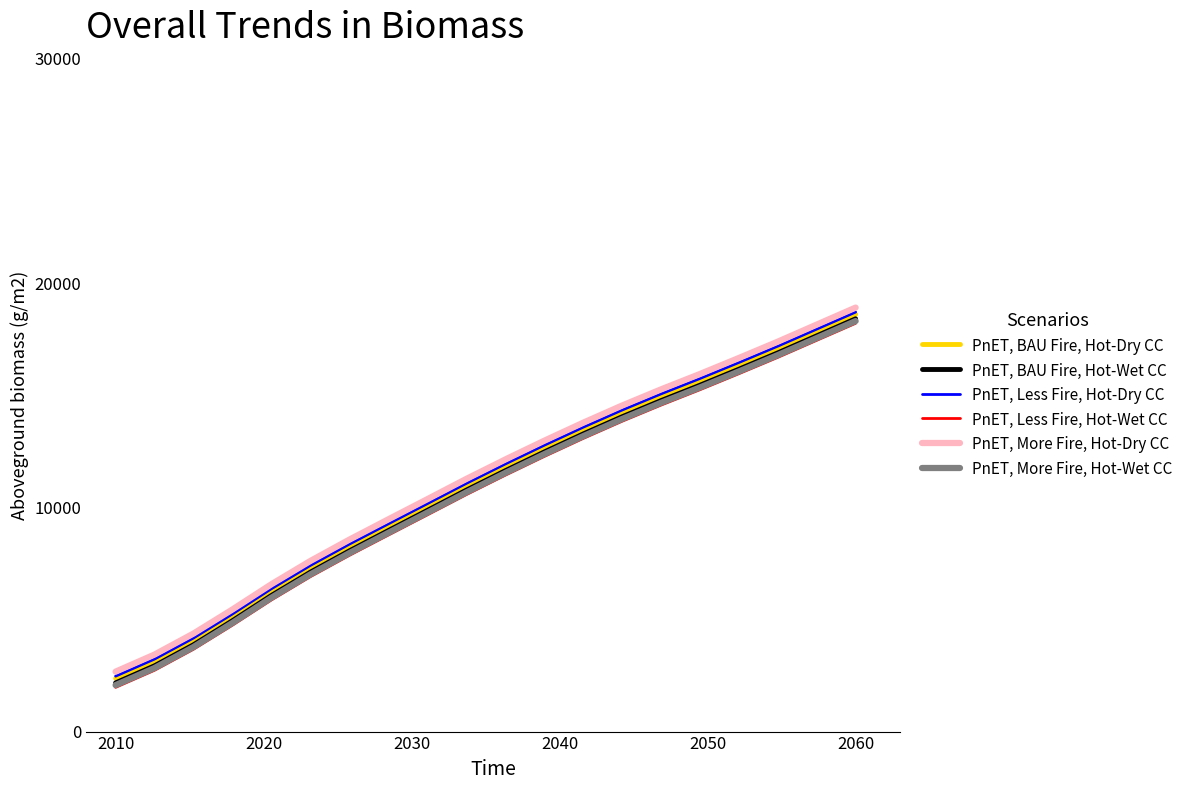

What is the minimum value for PnET, More Fire, Hot-Dry CC?

2672.3